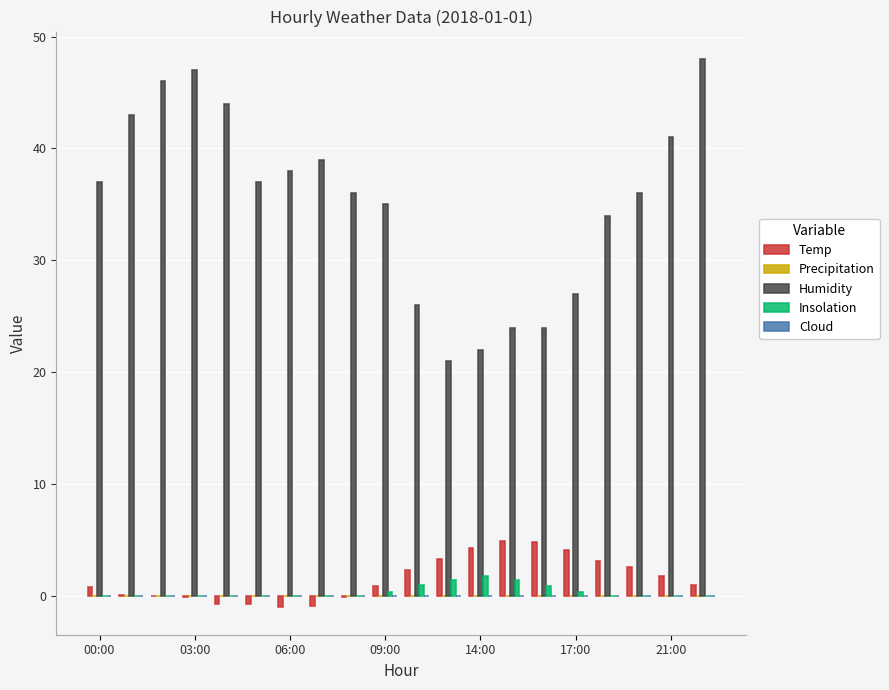

What is the maximum value shown in the chart?

48.0